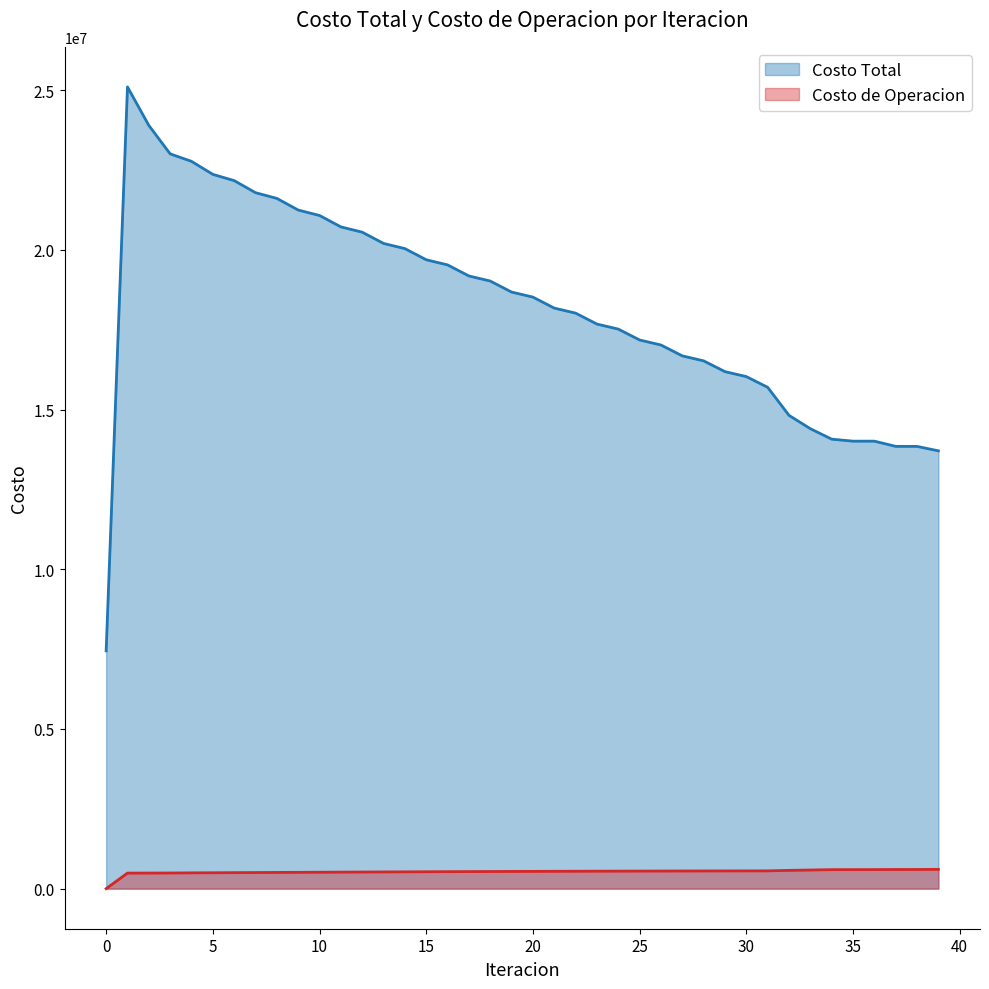

Reading right to left, list all the values displayed in this chart.

Costo Total: 13708149.1	13847527.1	13848605.1	14011729.8	14011566.1	14073993.2	14401779.8	14819131.8	15697250.5	16032808.8	16187890.0	16526027.1	16681747.8	17022214.6	17178746.2	17520453.1	17677394.9	18020233.2	18177681.8	18521694.8	18679834.0	19024913.3	19183955.1	19530692.7	19691143.7	20040284.9	20202873.7	20554978.1	20720692.6	21077416.2	21248129.2	21612475.8	21791769.8	22169656.6	22365253.6	22772941.2	23006886.4	23898104.9	25103444.5	7445431.8
Costo de Operacion: 603771.0	600030.0	599329.1	596117.3	595363.3	594465.9	583174.2	571966.5	556470.9	555593.5	554735.3	553608.2	552498.0	551124.4	549766.0	548144.5	546537.1	544669.4	542815.3	540703.8	538605.7	536254.0	533916.0	531328.9	528756.7	525941.7	523143.9	520112.3	517102.2	513872.8	510672.4	507310.6	503999.3	500615.3	497329.3	494221.9	490187.1	487754.8	487120.5	0.0